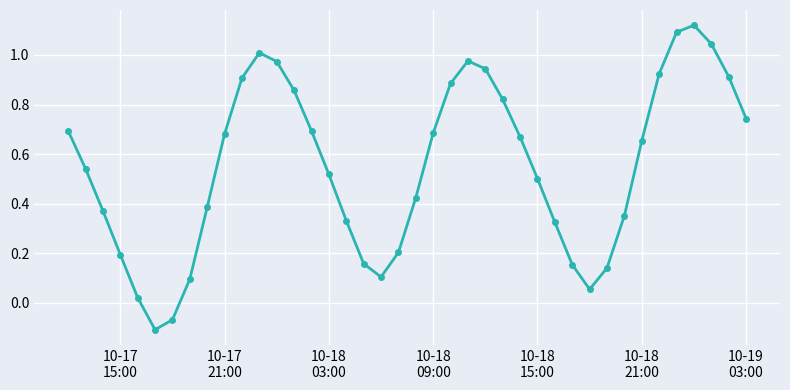

How many distinct data groups are displayed?

1